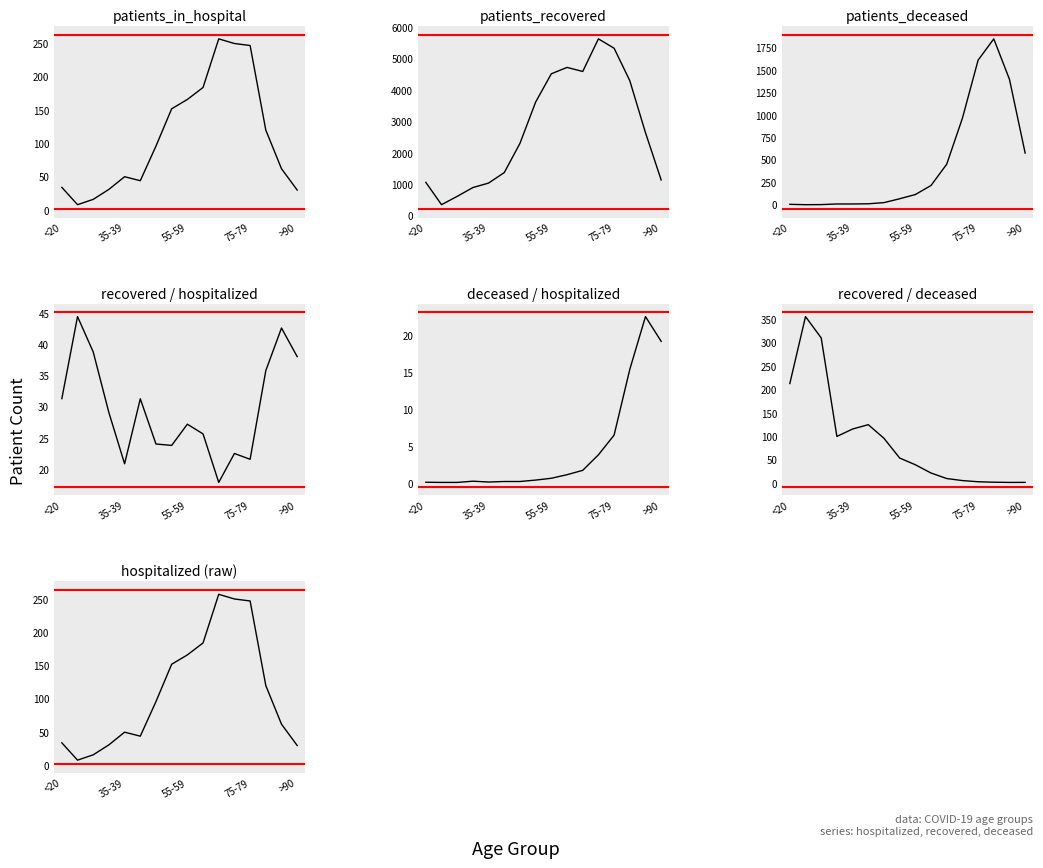

How many values in the recovered / deceased series exceed 54?

8